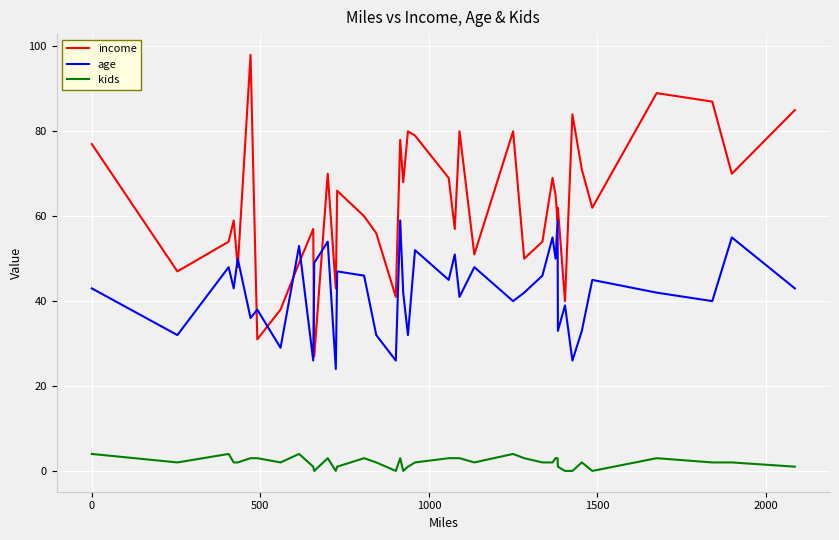

What is the difference between the maximum and minimum values in the income series?

71